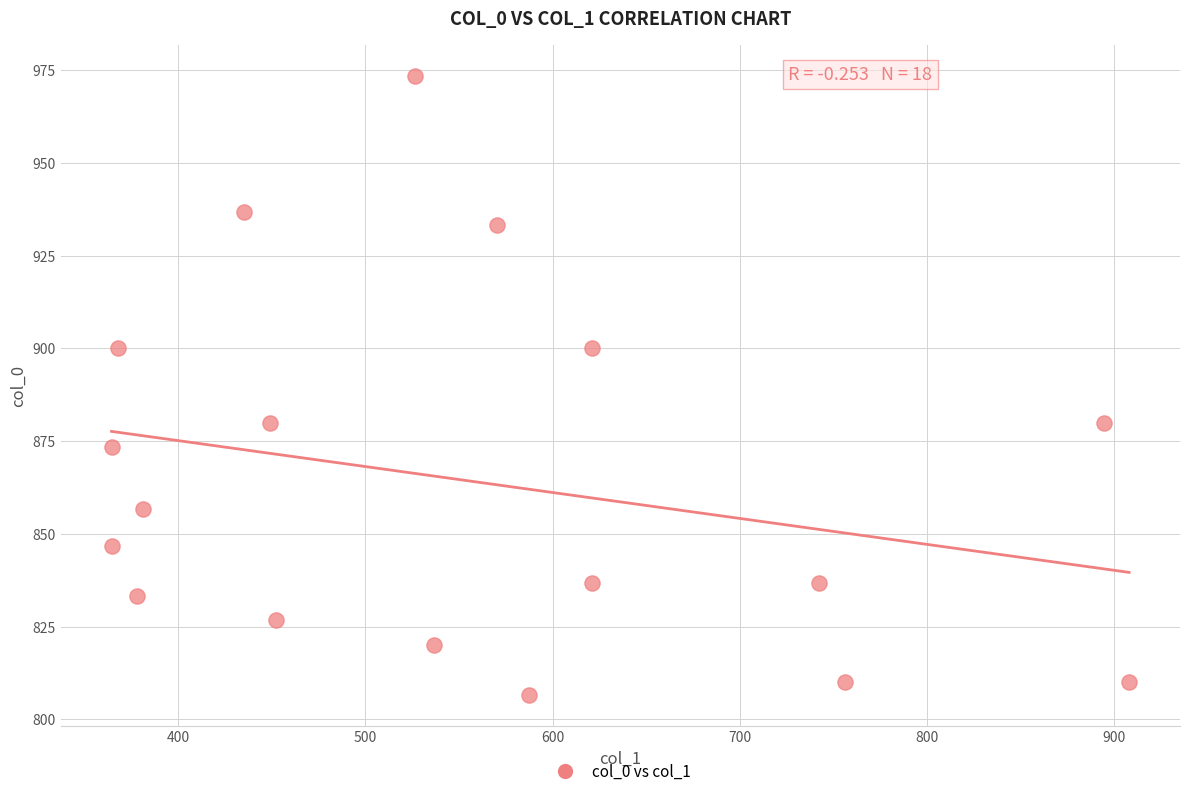

What is the range of X values (max minus min)?

543.4